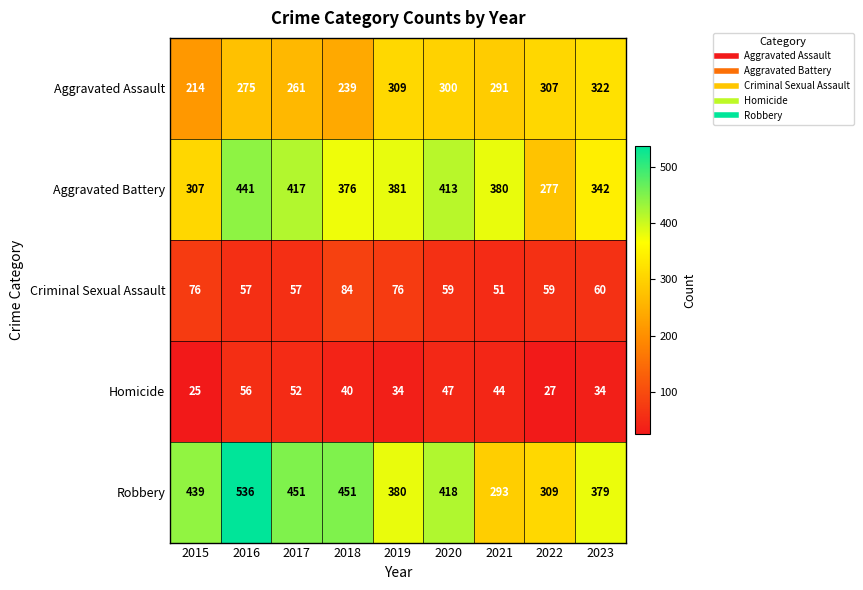

Which series changed the most between 2020 and 2021?

Robbery